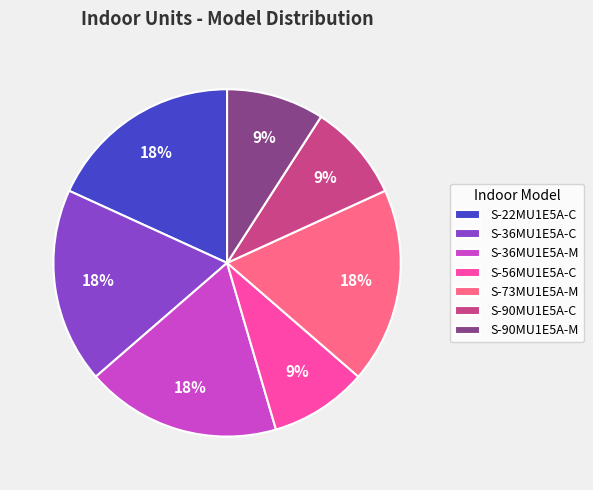

To the nearest percent, what is the difference between the largest and smallest slice percentages?

9%